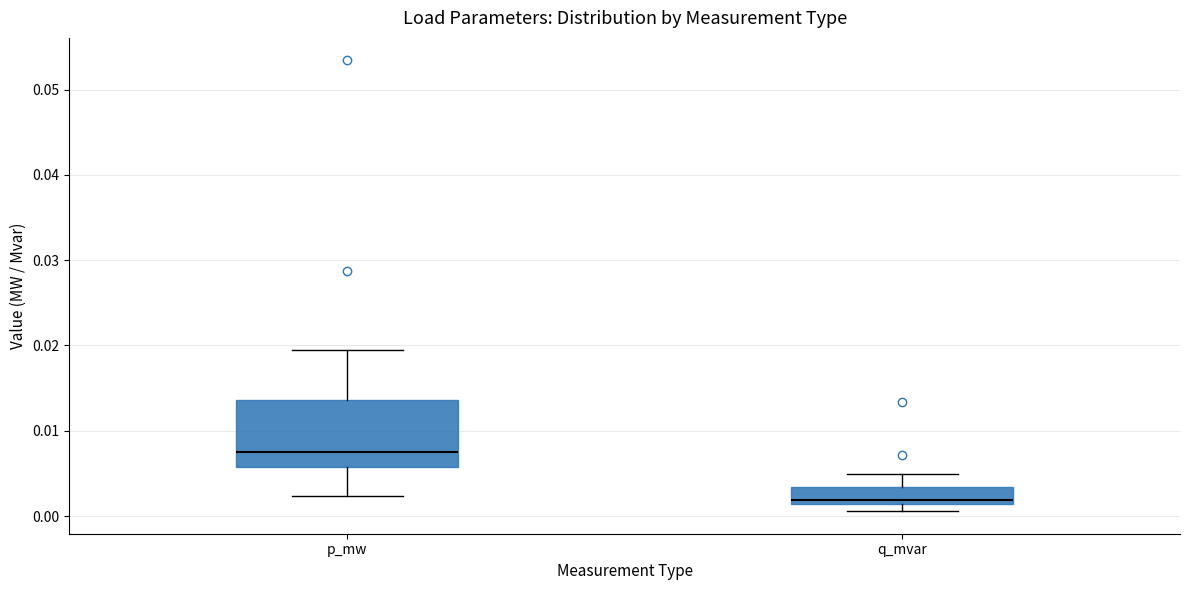

Which box is the tallest, from its lower edge to its upper edge?

p_mw